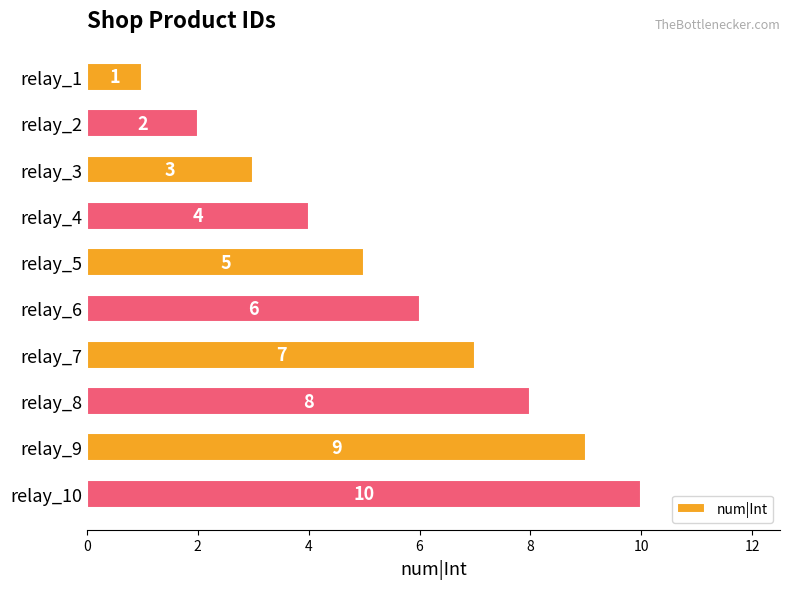

What is the value of the 6th bar from the top?

6